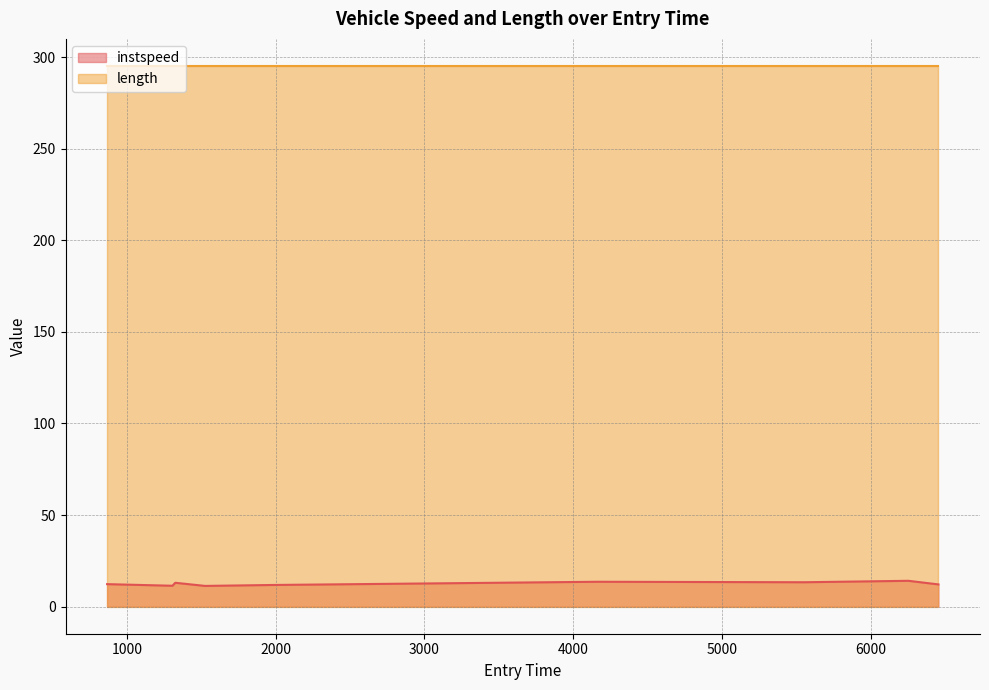

Is it true that the value at 1306.1150932559356 is 11.4?

True